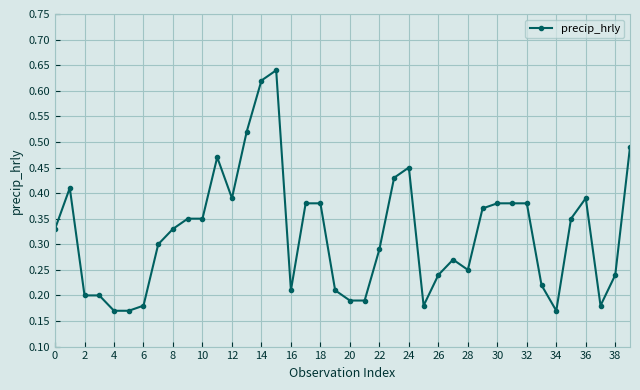

True or false: the data has more than 1 interior local peaks.

True